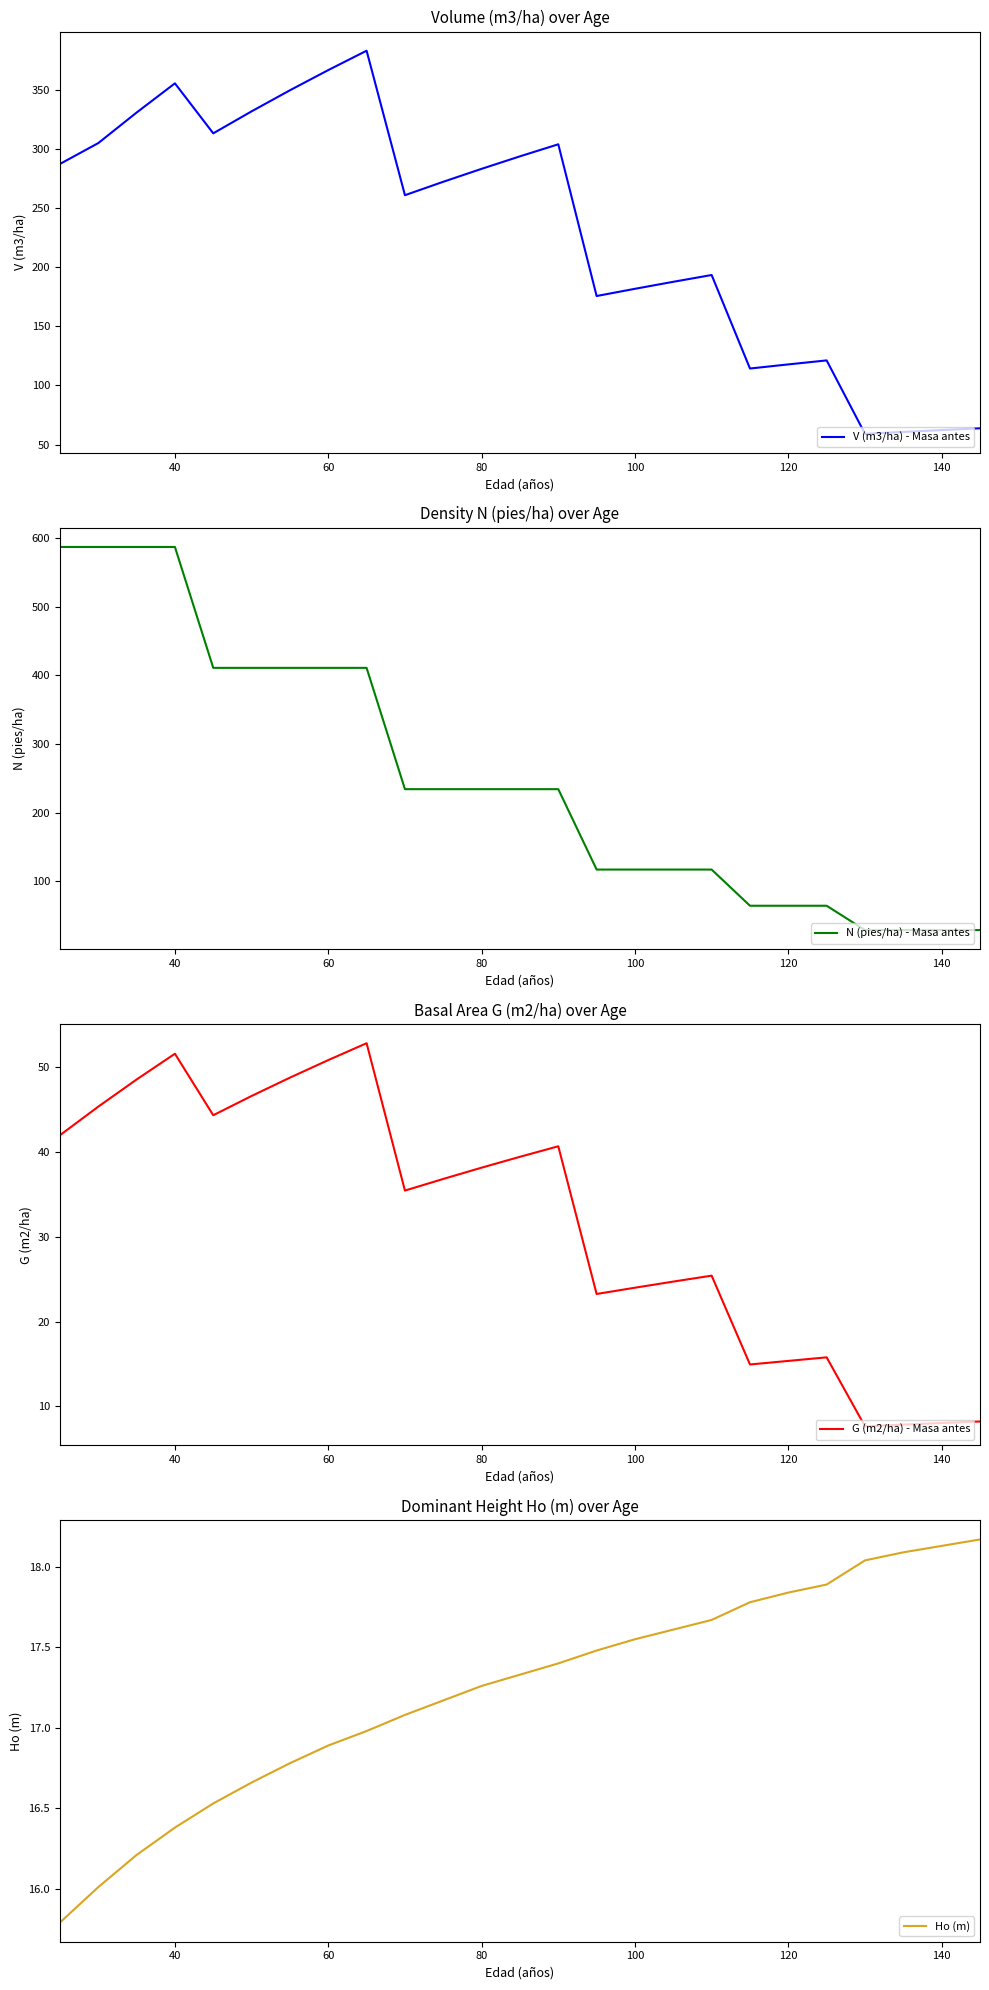

How many data points in V (m3/ha) - Masa antes are above 272?

13